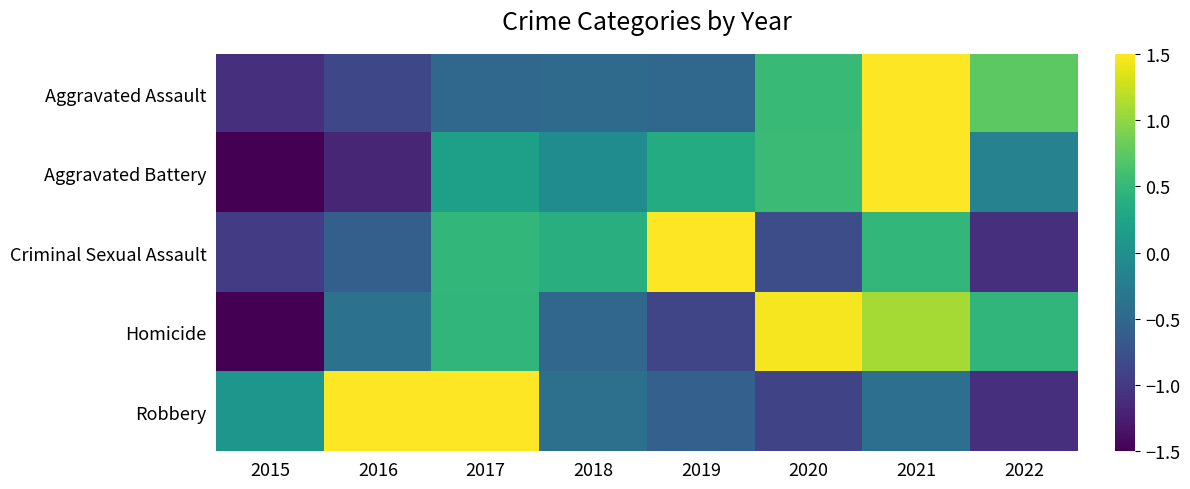

At how many categories does at least one series exceed 1?

5